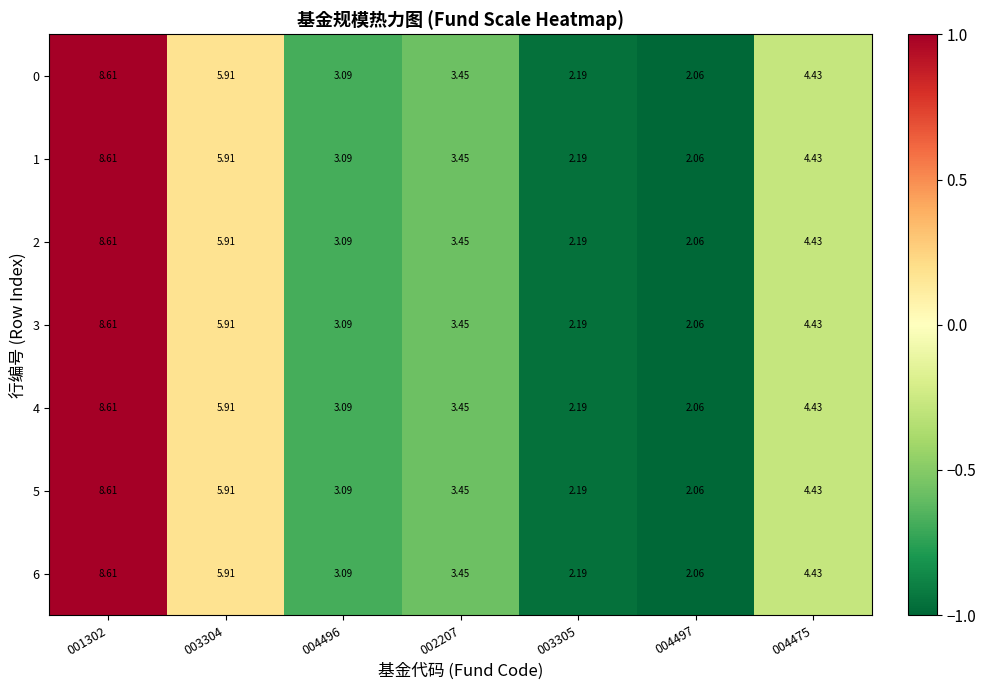

Is the value of 4 at 004497 greater than the value of 2 at 003305?

No